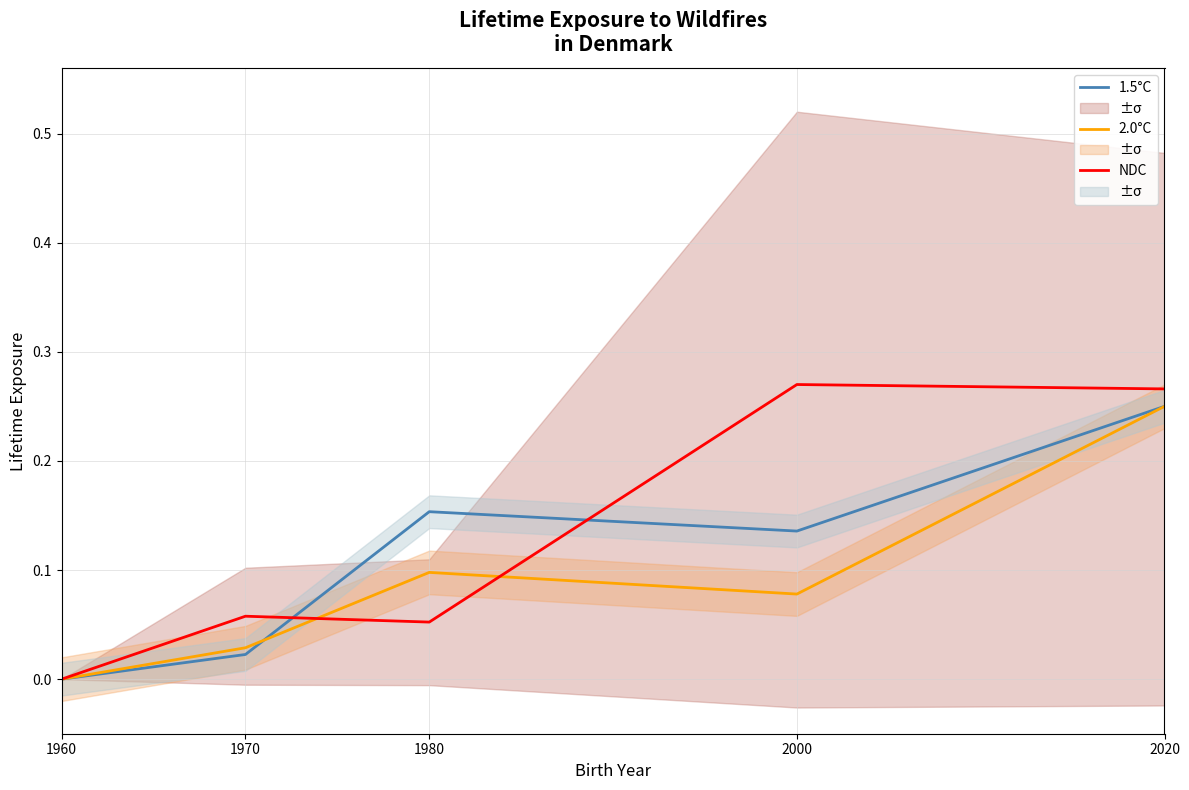

Which series has the largest total across all categories?

NDC